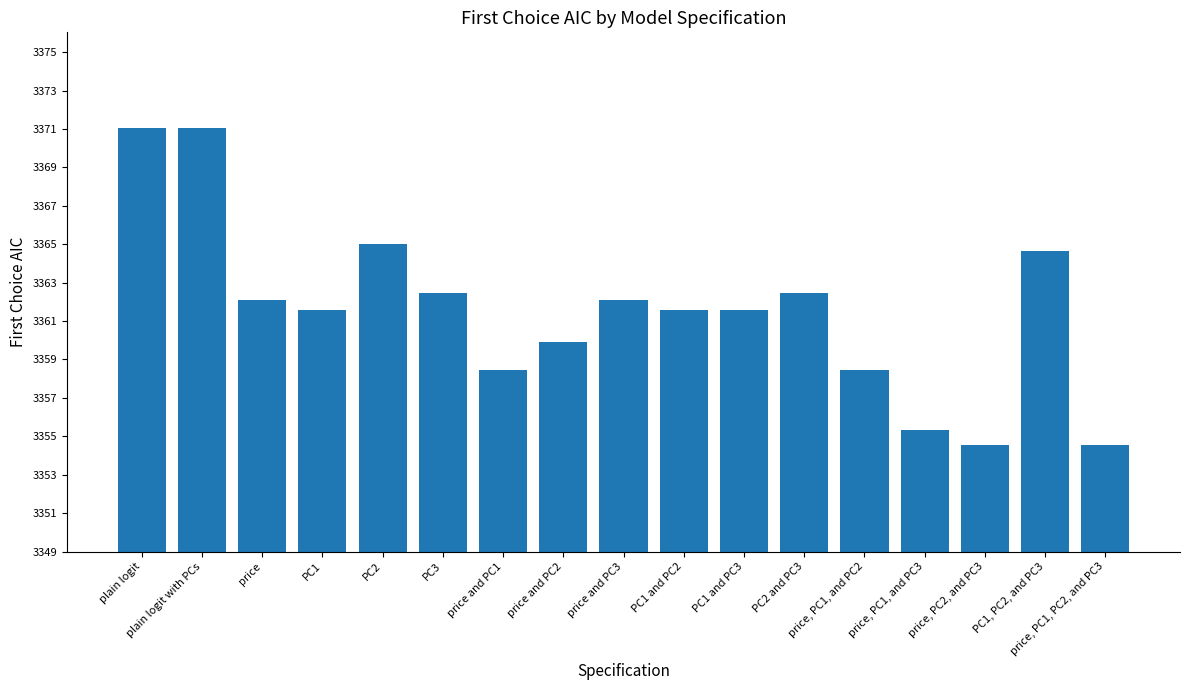

What is the value of the 6th bar from the left?

3362.5